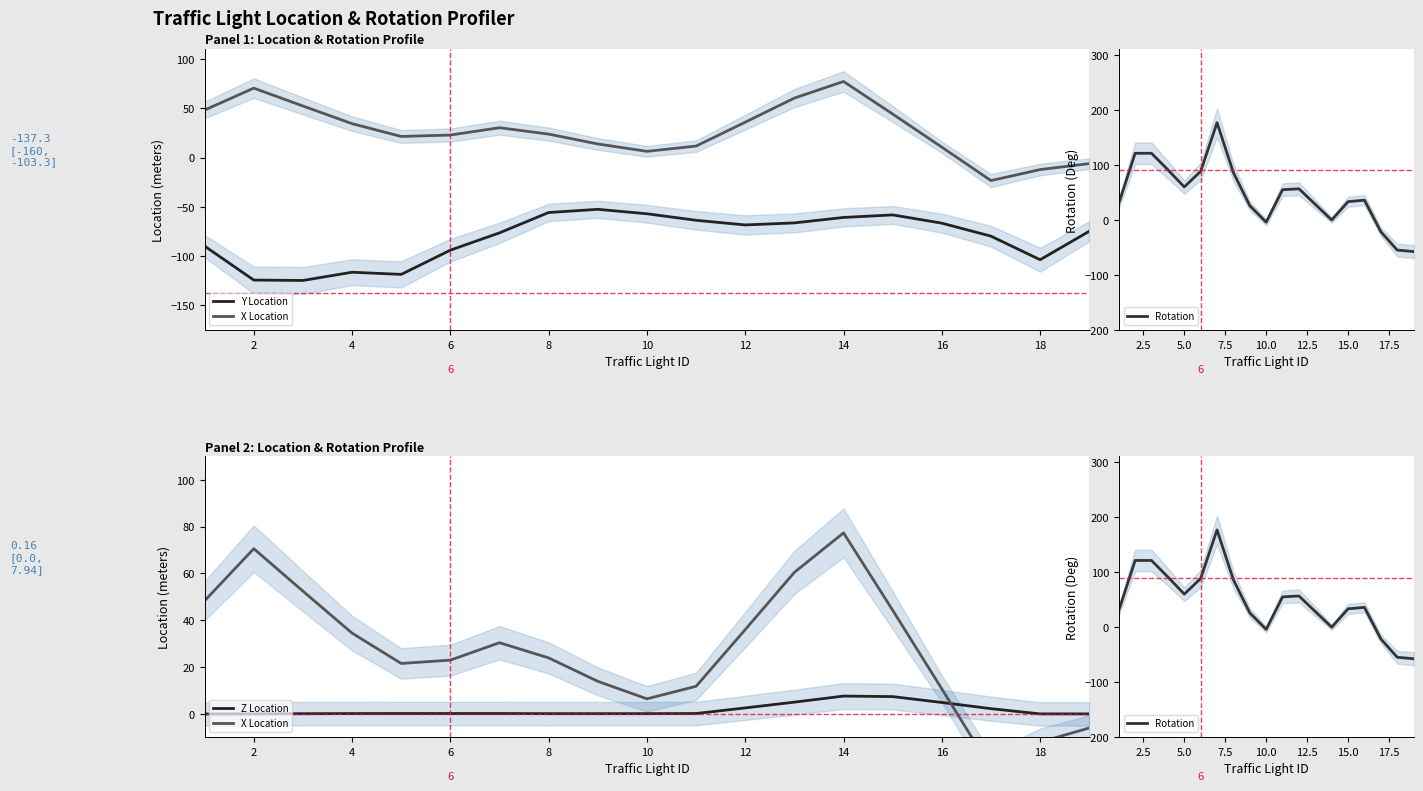

Is it true that Z Location equals 3.6 at 14?

False